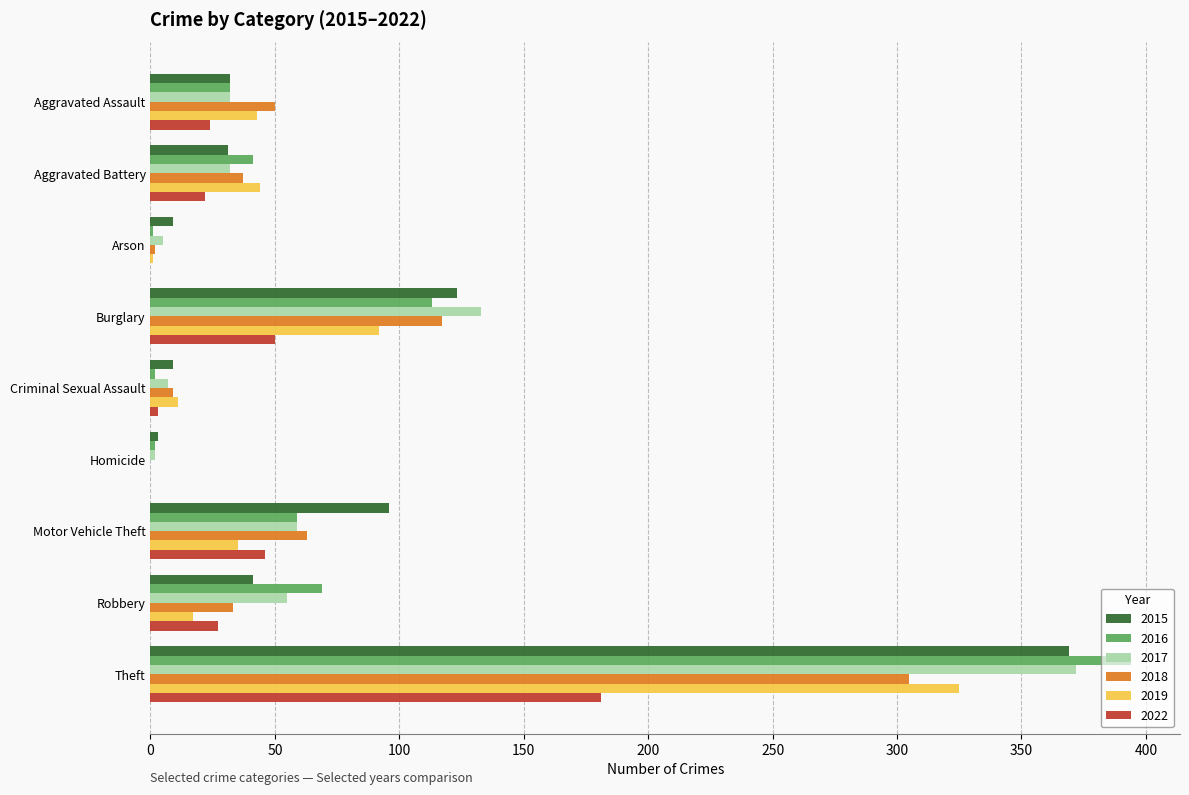

True or false: 2017 has a value of 372 at Theft.

True